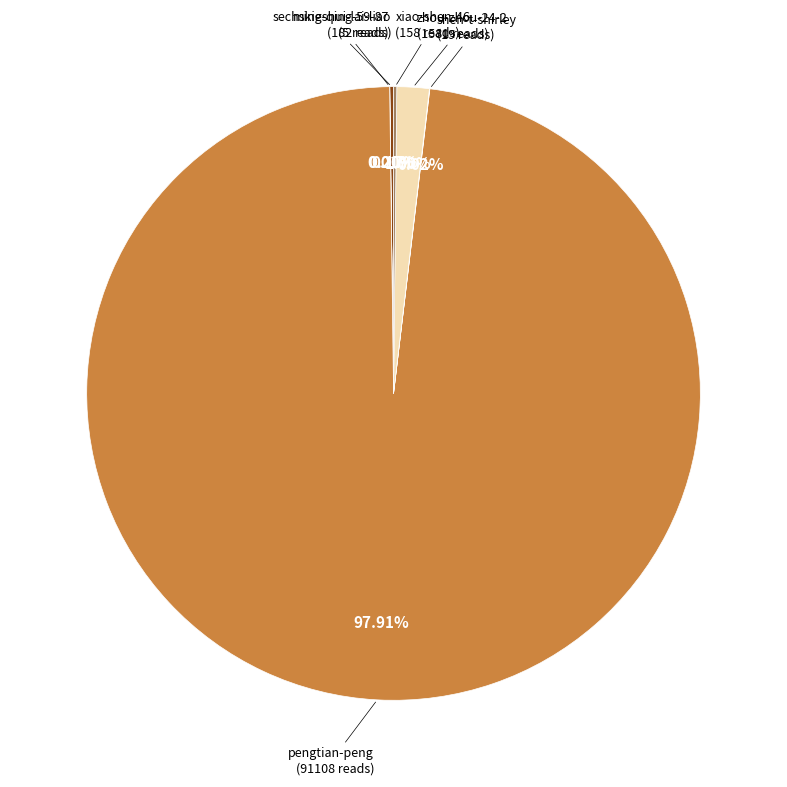

Rank the categories by value from highest to lowest.

pengtian-peng, zhou-zhou-24-2, sechskieshui-lai-liao, xiao-shen-46, shen-t-shirley, ming-qing-59-87